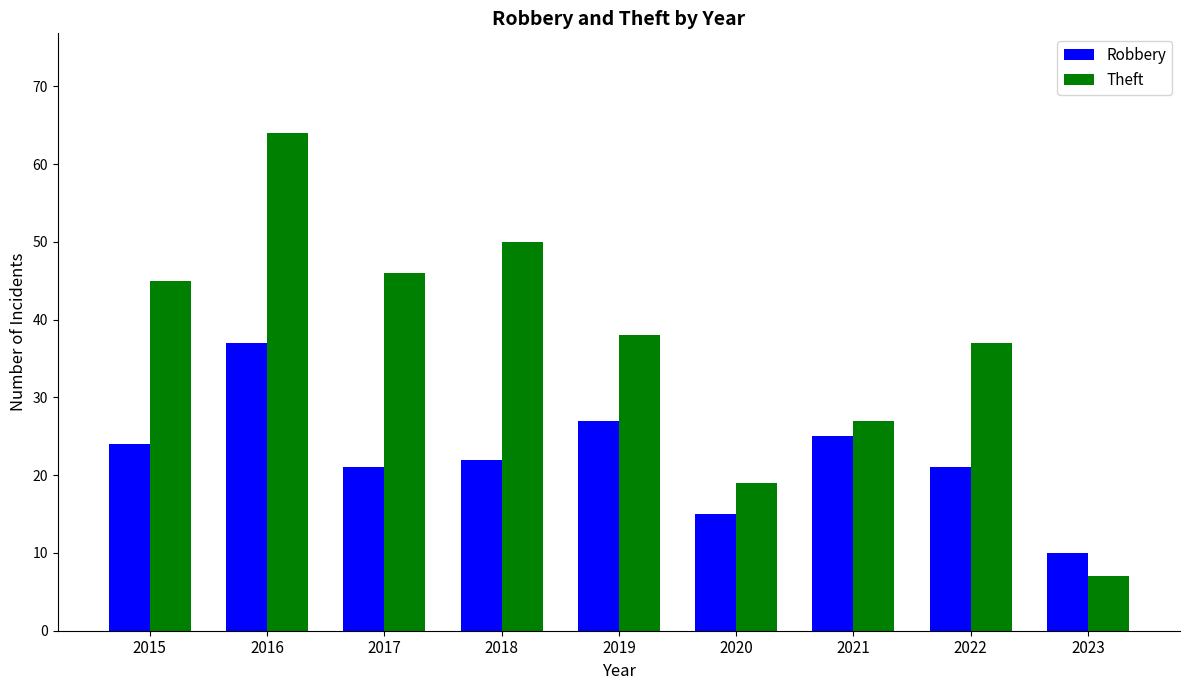

What is the difference between the maximum and second lowest values in the Robbery series?

22